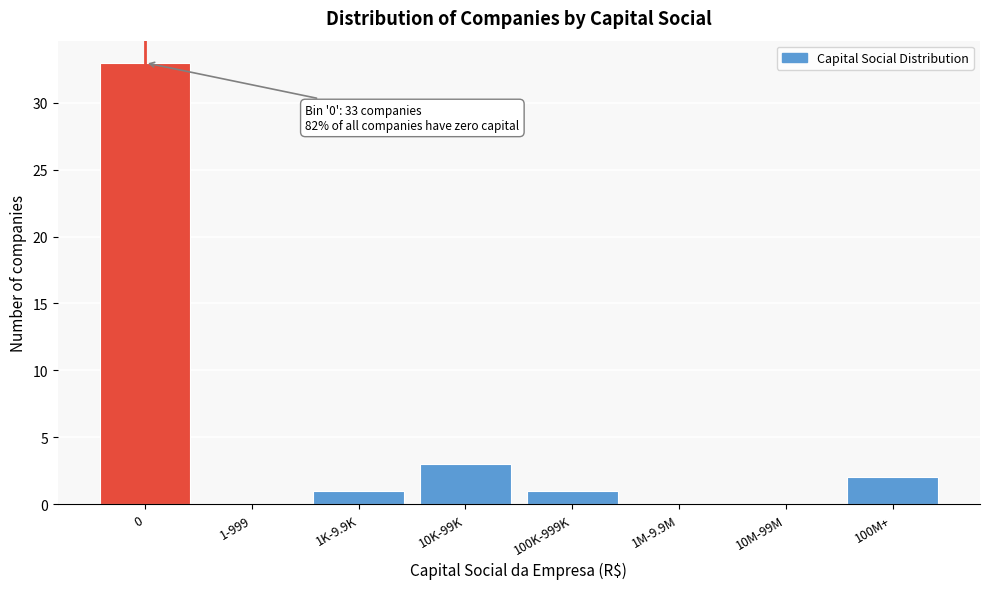

Reading left to right, what are all the values shown in this chart?

0=33	1-999=0	1K-9.9K=1	10K-99K=3	100K-999K=1	1M-9.9M=0	10M-99M=0	100M+=2